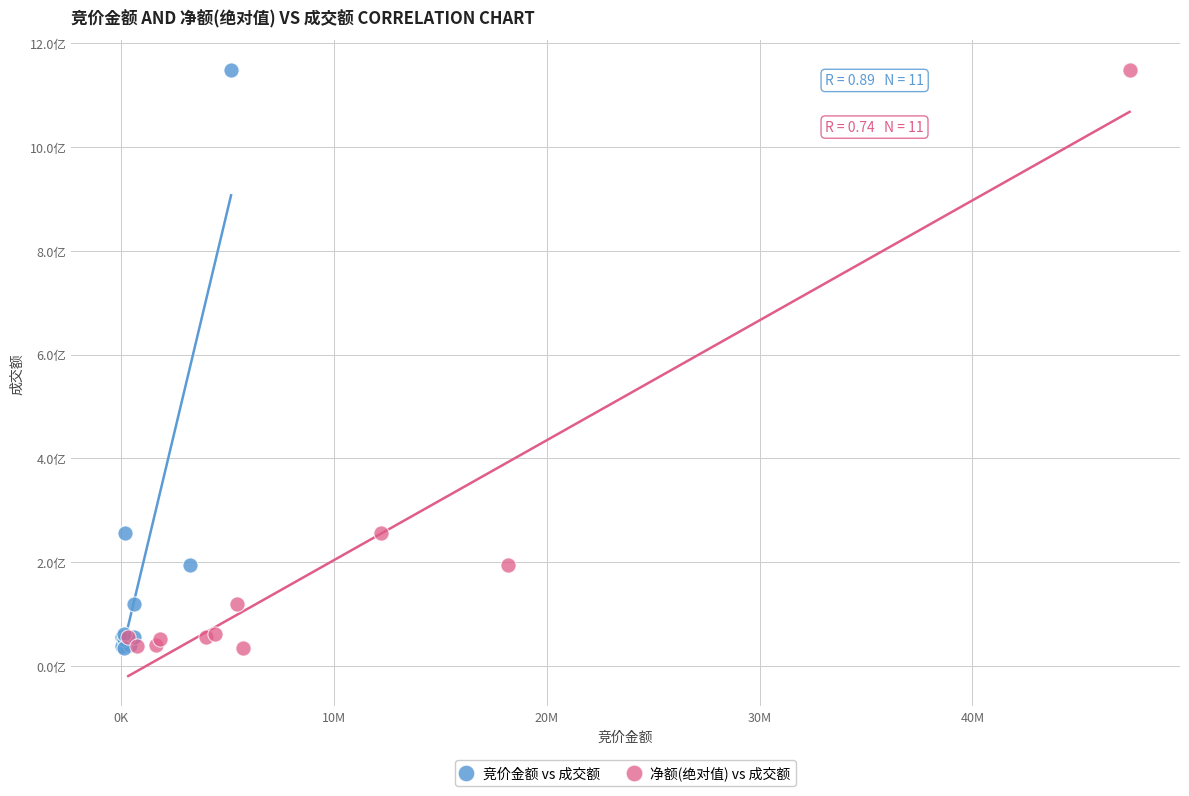

What are all the series names shown in the legend?

竞价金额 vs 成交额, 净额(绝对值) vs 成交额